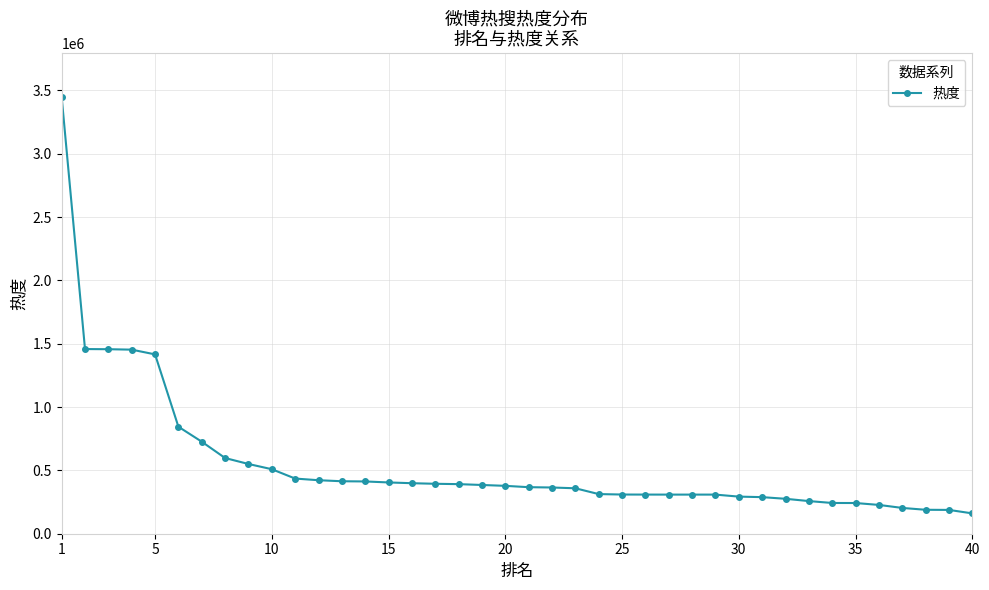

What is the sum of all values?

22014307